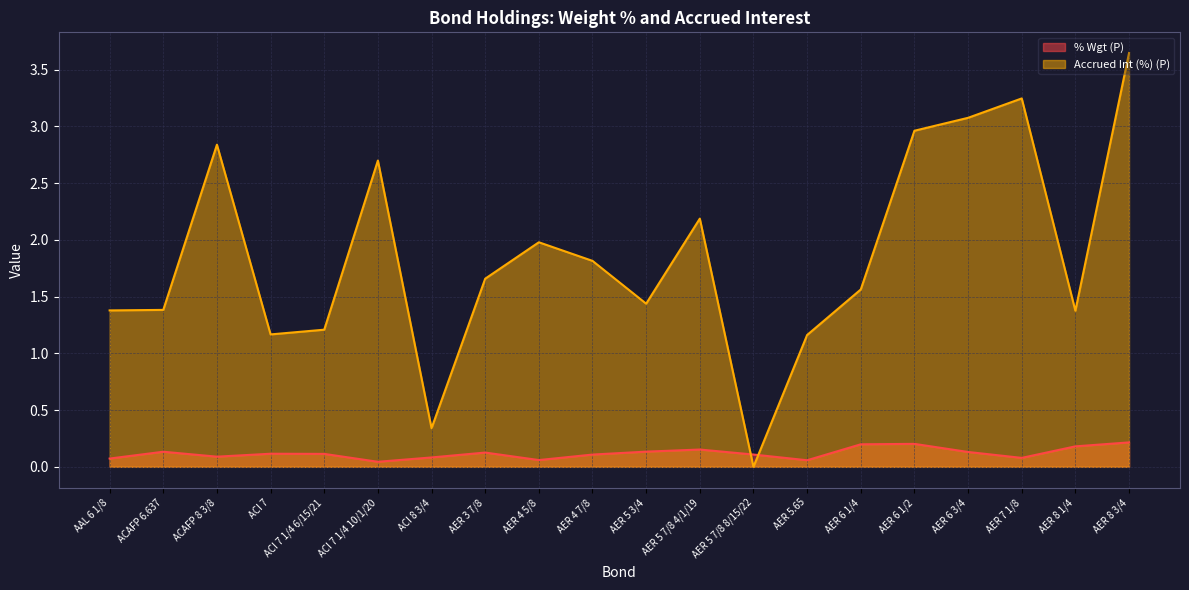

After their last crossing, which series has the higher values: % Wgt (P) or Accrued Int (%) (P)?

Accrued Int (%) (P)